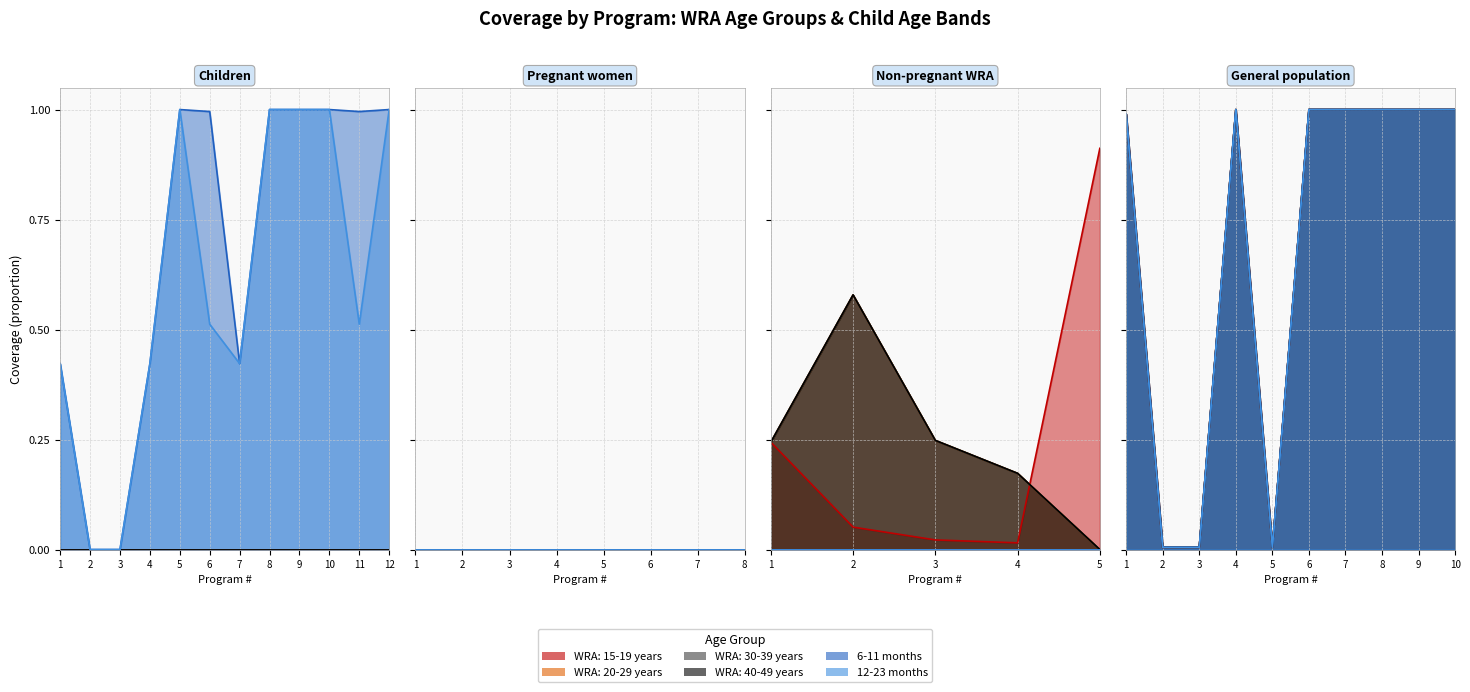

Does the chart have visible grid lines?

Yes